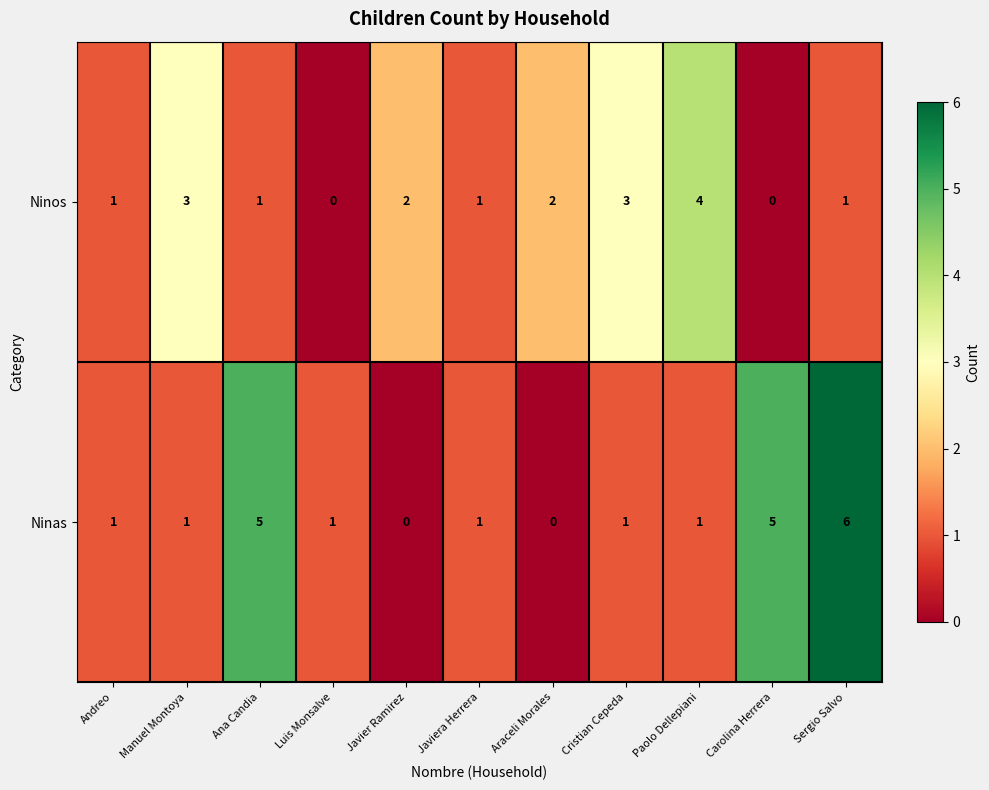

How many Ninos values are between 1 and 3?

8